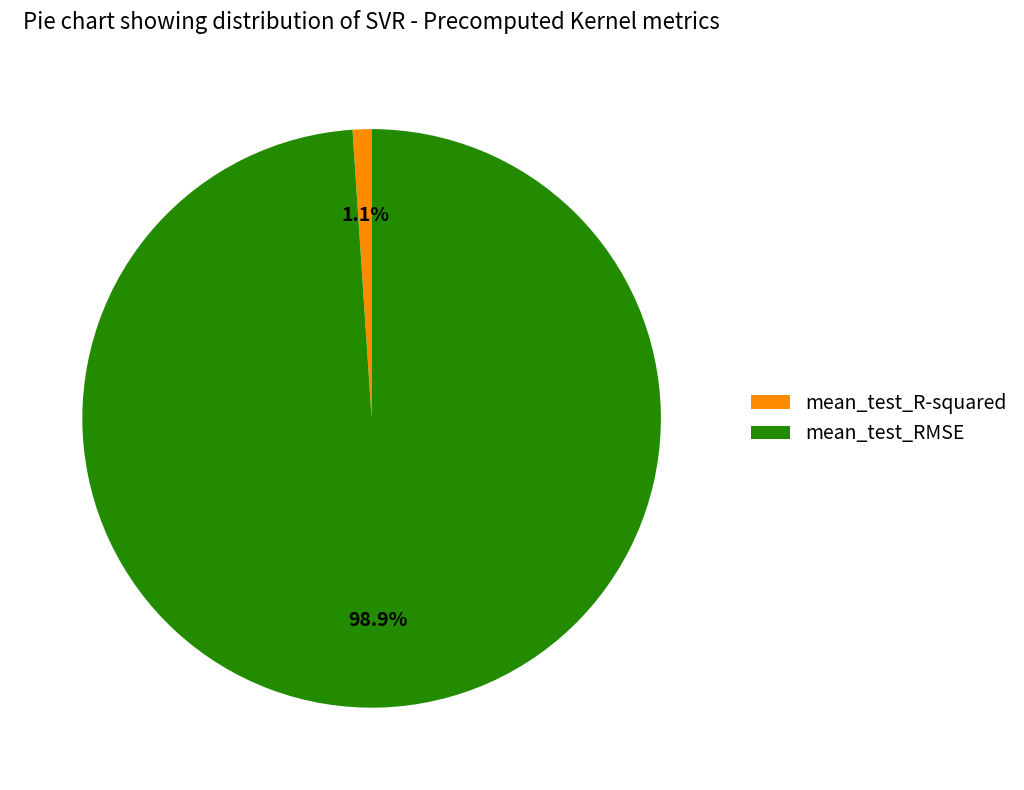

What percentage is the mean_test_R-squared slice, to the nearest percent?

1%